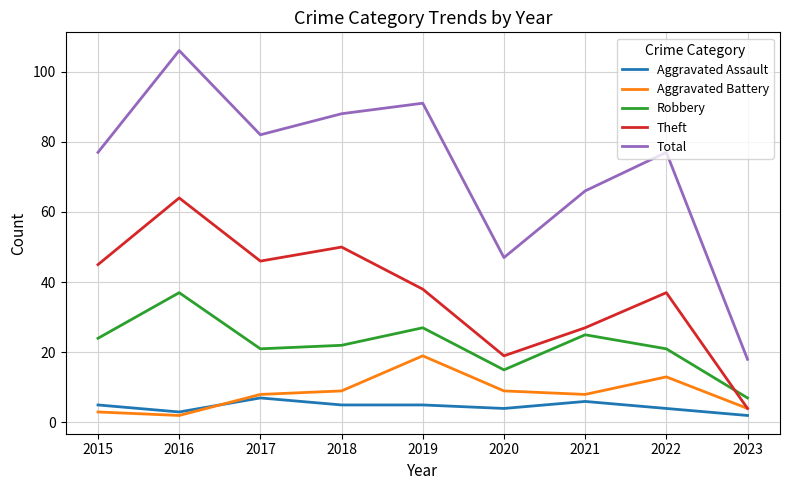

Is it true that Theft equals 4 at 2023?

True